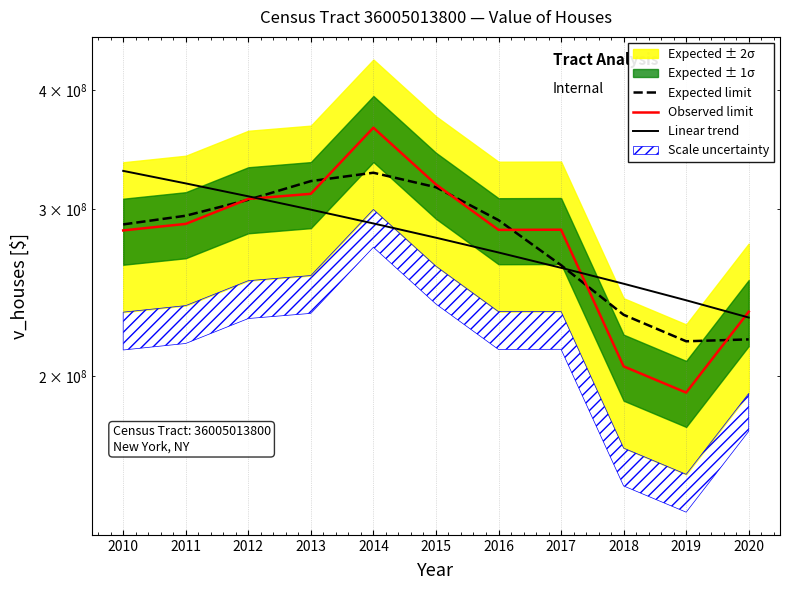

Rank the series by their maximum value, from highest to lowest.

Observed limit, Linear trend, Expected limit